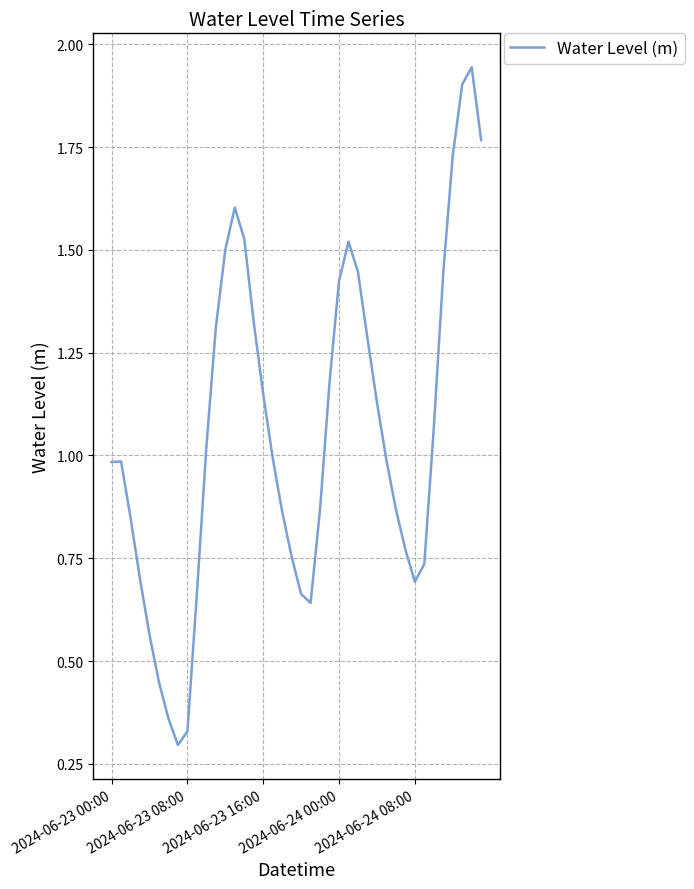

What is the difference between the maximum and minimum values?

1.6